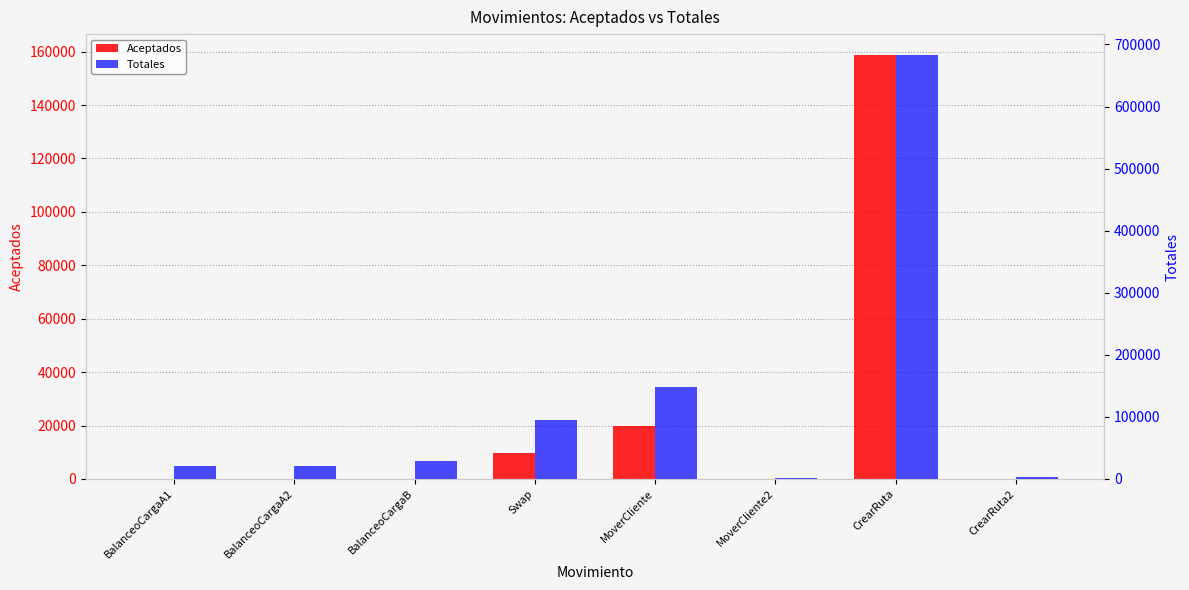

Rank the series at BalanceoCargaA2 from lowest to highest value.

Aceptados, Totales